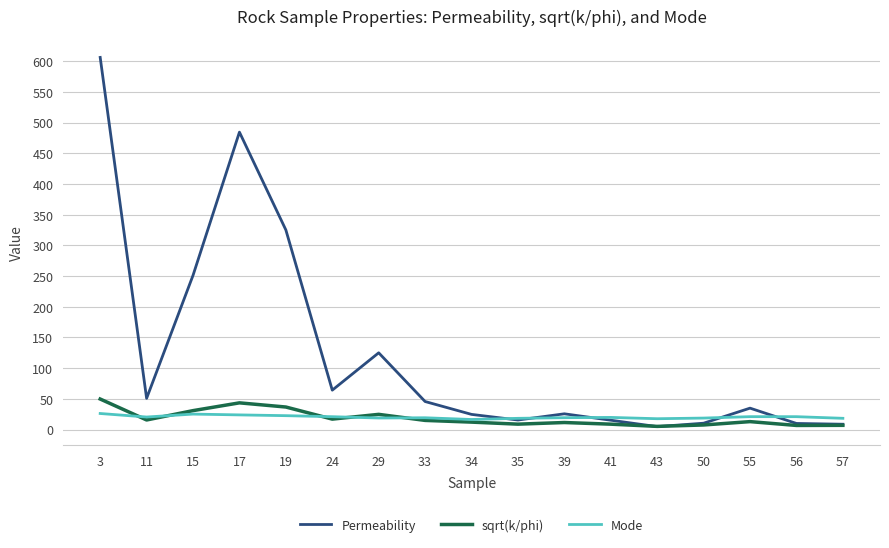

At how many categories does at least one series exceed 451?

2